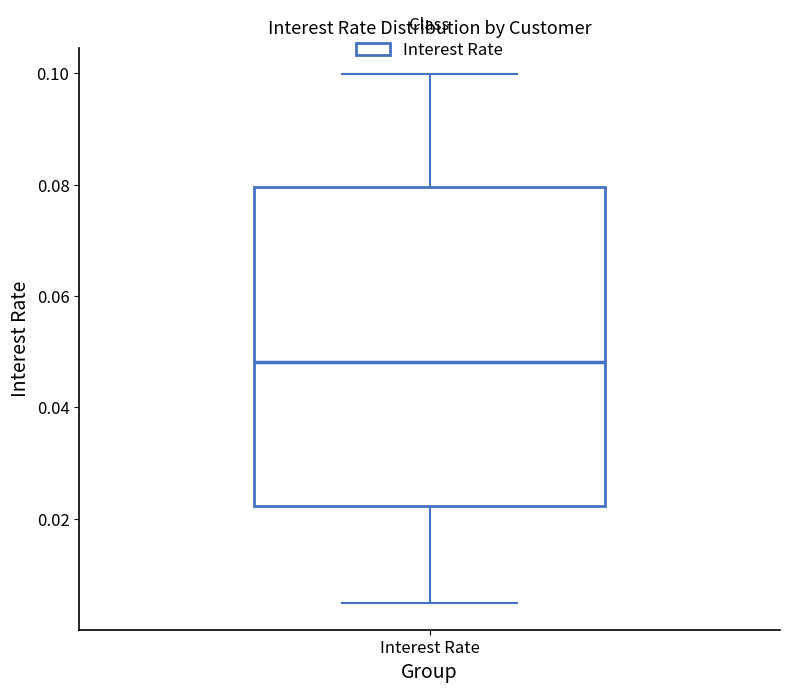

Transcribe this box plot: give where the median line is, the range the box spans, and where the two whiskers end, as read against the y-axis. The values are not printed on the chart, so give them approximately, as read against the axis.

median 0.048, box 0.022 to 0.080, whiskers 0.004 to 0.100